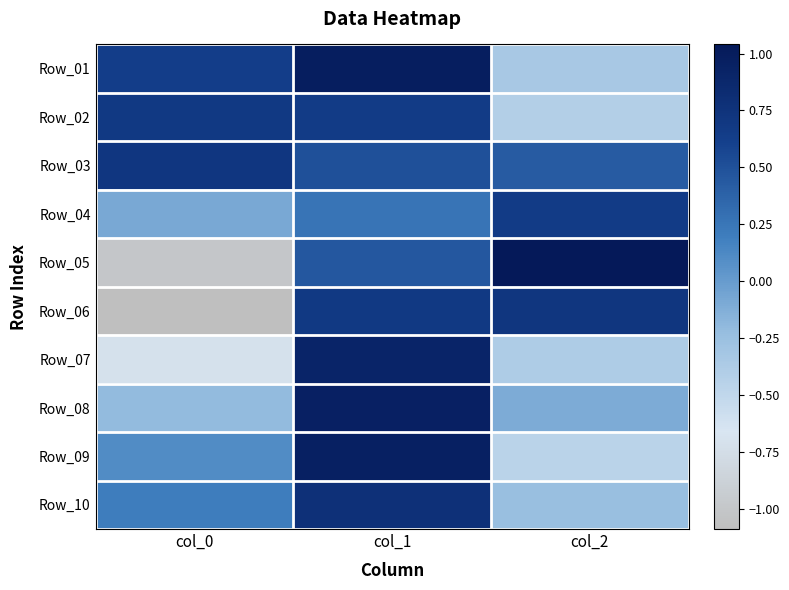

Reading left to right, list all the values displayed in this chart.

Row_01: col_0=0.6	col_1=1.0	col_2=-0.3
Row_02: col_0=0.7	col_1=0.7	col_2=-0.4
Row_03: col_0=0.7	col_1=0.5	col_2=0.4
Row_04: col_0=-0.1	col_1=0.3	col_2=0.7
Row_05: col_0=-1.0	col_1=0.5	col_2=1.0
Row_06: col_0=-1.1	col_1=0.7	col_2=0.7
Row_07: col_0=-0.7	col_1=0.9	col_2=-0.4
Row_08: col_0=-0.2	col_1=0.9	col_2=-0.1
Row_09: col_0=0.1	col_1=1.0	col_2=-0.5
Row_10: col_0=0.2	col_1=0.8	col_2=-0.2